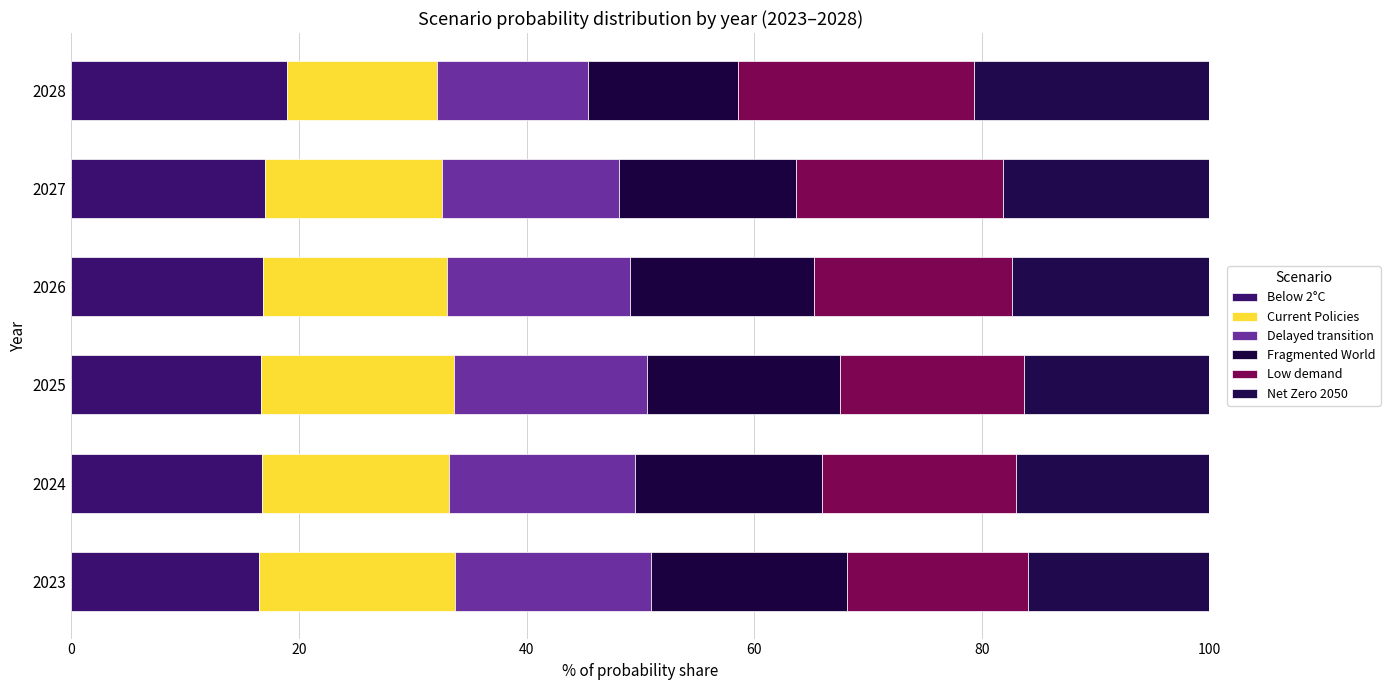

What are all the series names shown in the legend?

Below 2°C, Current Policies, Delayed transition, Fragmented World, Low demand, Net Zero 2050